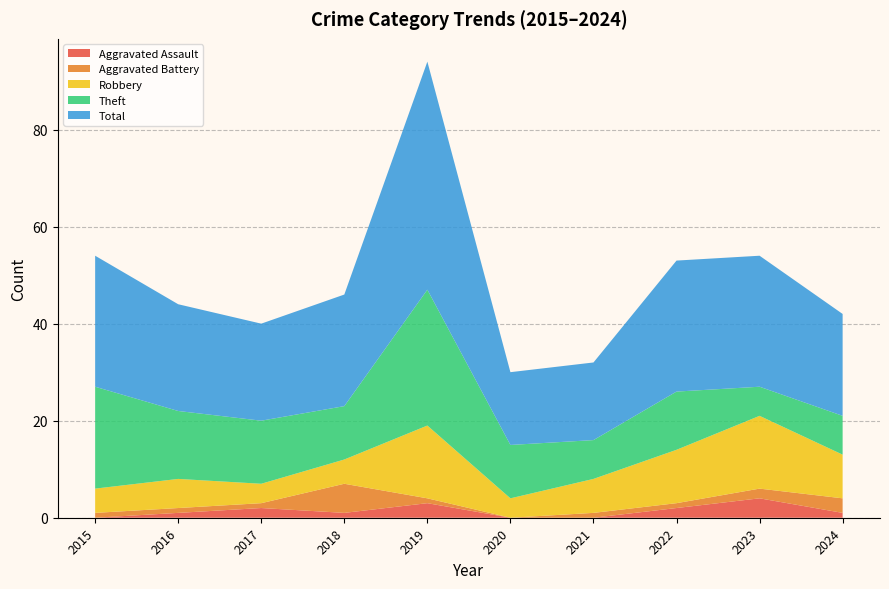

Reading left to right, list all the values displayed in this chart.

Aggravated Assault: 0	1	2	1	3	0	0	2	4	1
Aggravated Battery: 1	1	1	6	1	0	1	1	2	3
Robbery: 5	6	4	5	15	4	7	11	15	9
Theft: 21	14	13	11	28	11	8	12	6	8
Total: 27	22	20	23	47	15	16	27	27	21